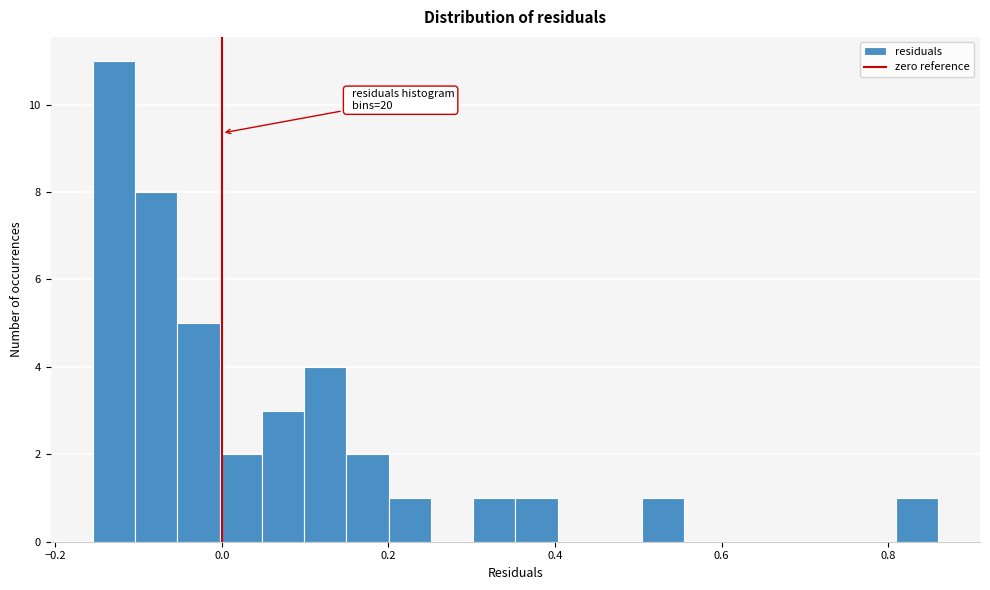

Around what value on the x-axis is the tallest bar? Give the approximate position of its centre, as read against the axis.

-0.12